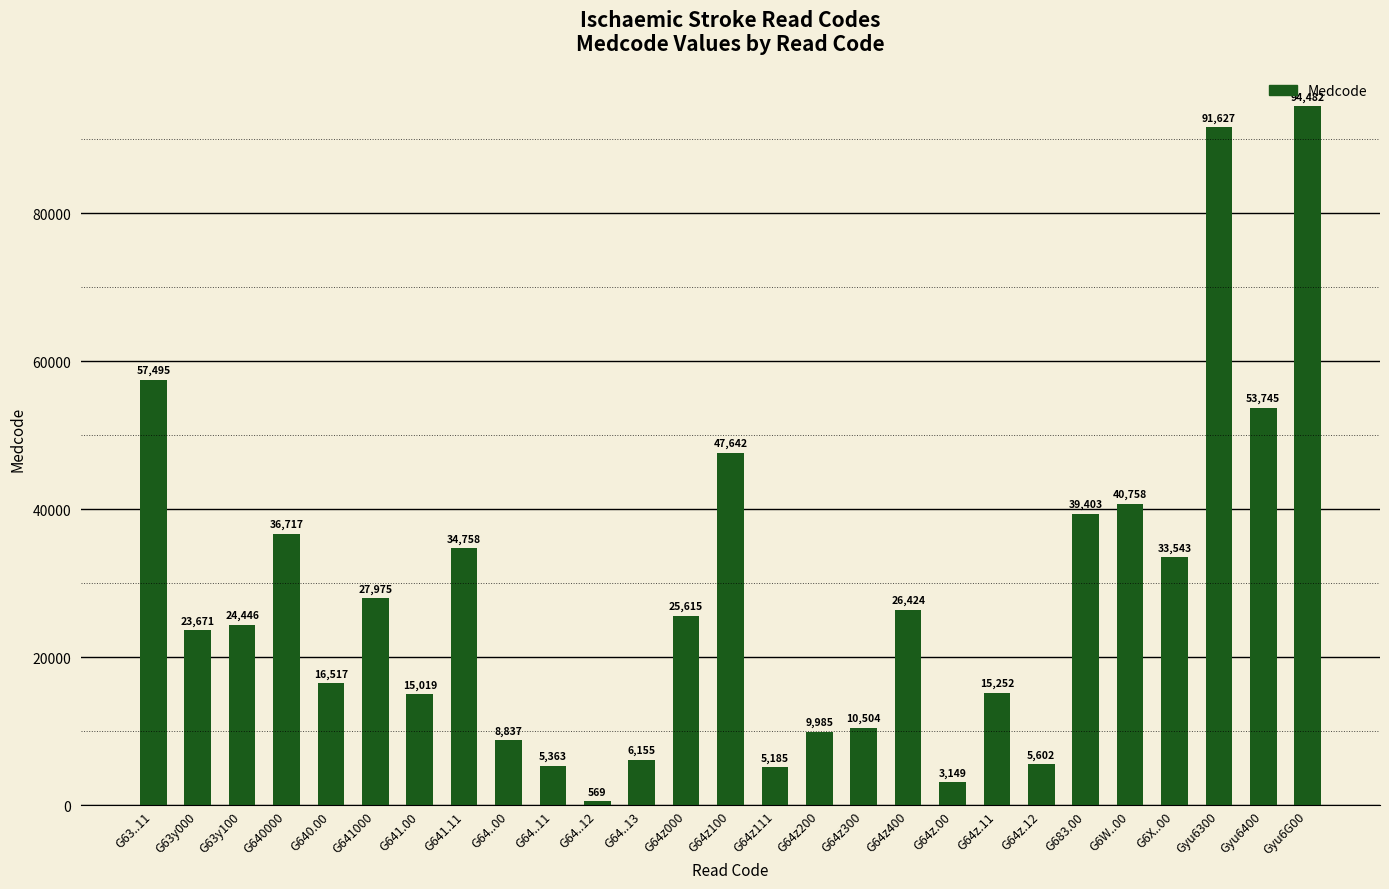

What is the difference between the values at G64z111 and G64z.12?

417